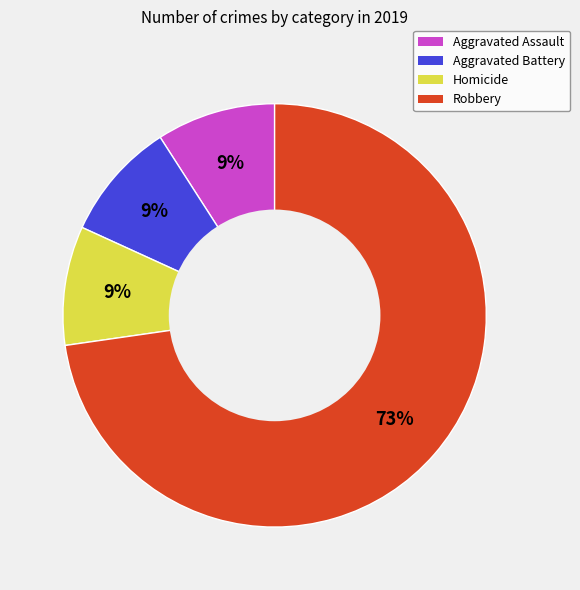

Do Robbery and Homicide together represent more than half of the pie?

Yes